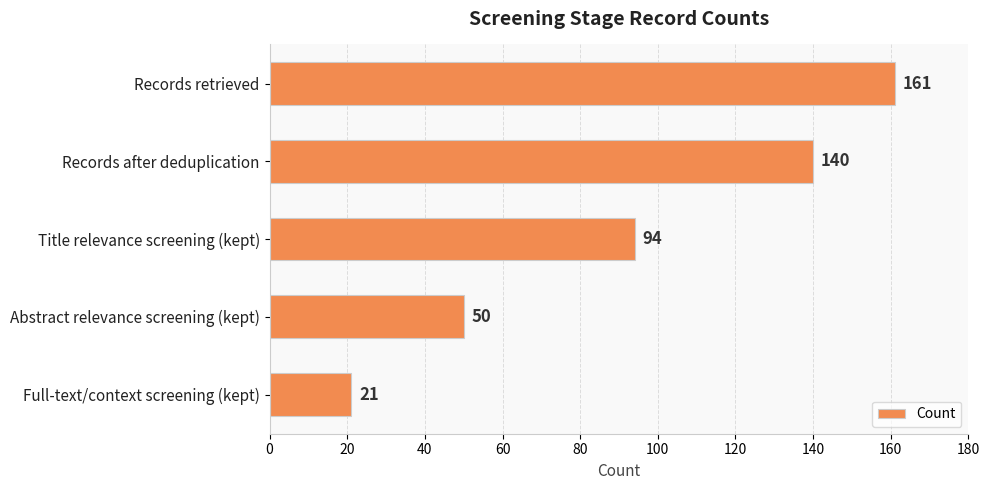

Is it true that the value at Full-text/context screening (kept) is 21?

True